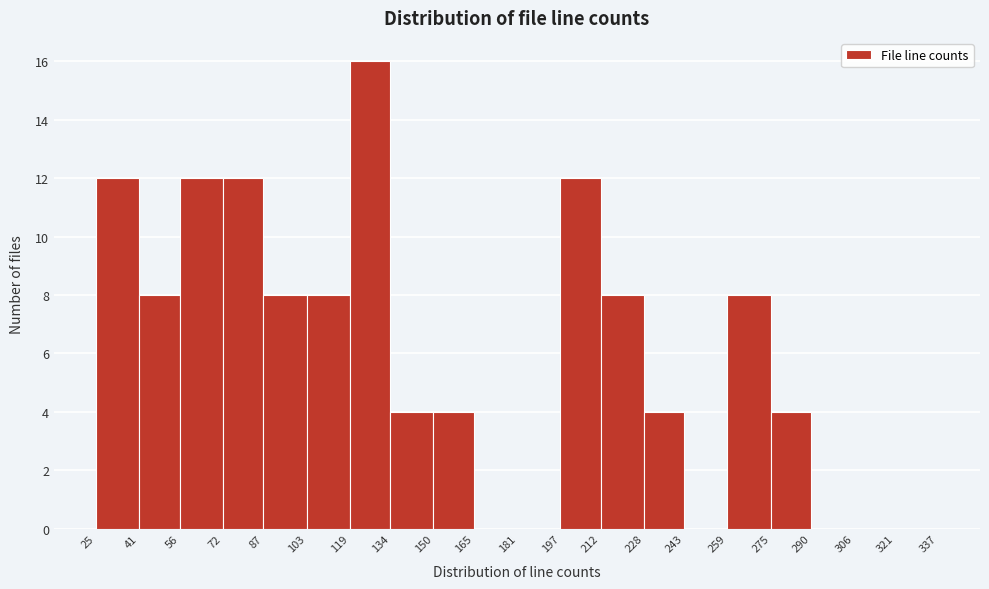

How tall is the bar that spans 134 to 150 on the x-axis? The values are not printed on the chart, so give them approximately, as read against the axis.

4